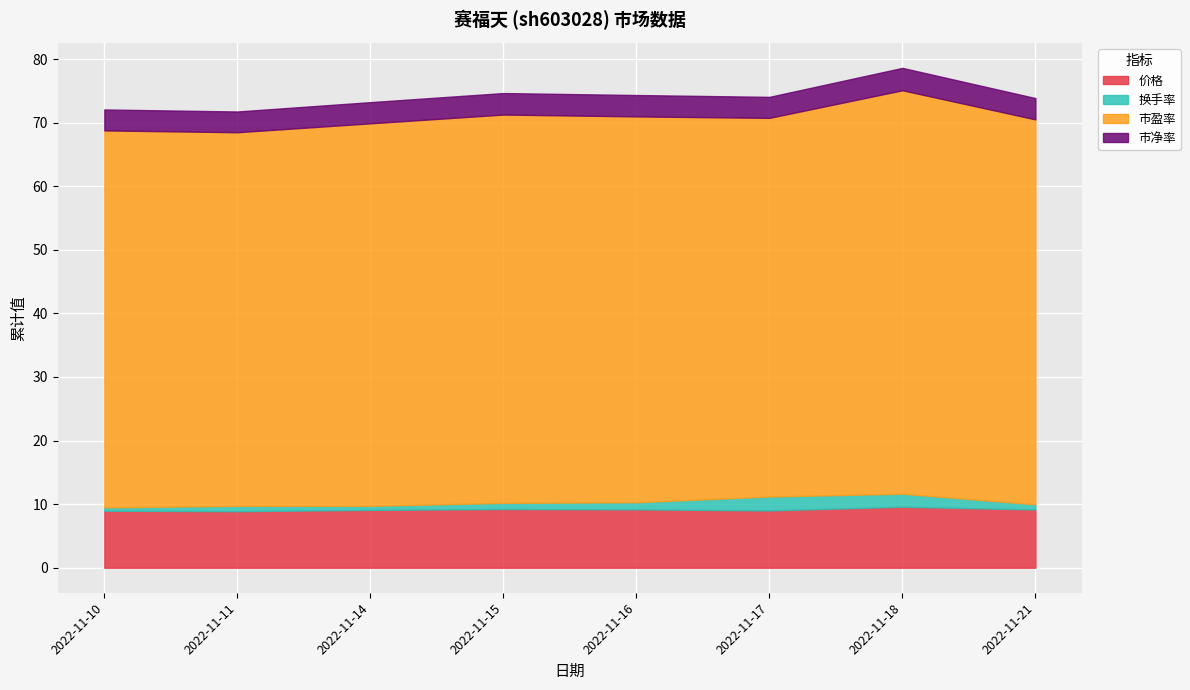

What is the average value of the 市盈率 series?

60.4